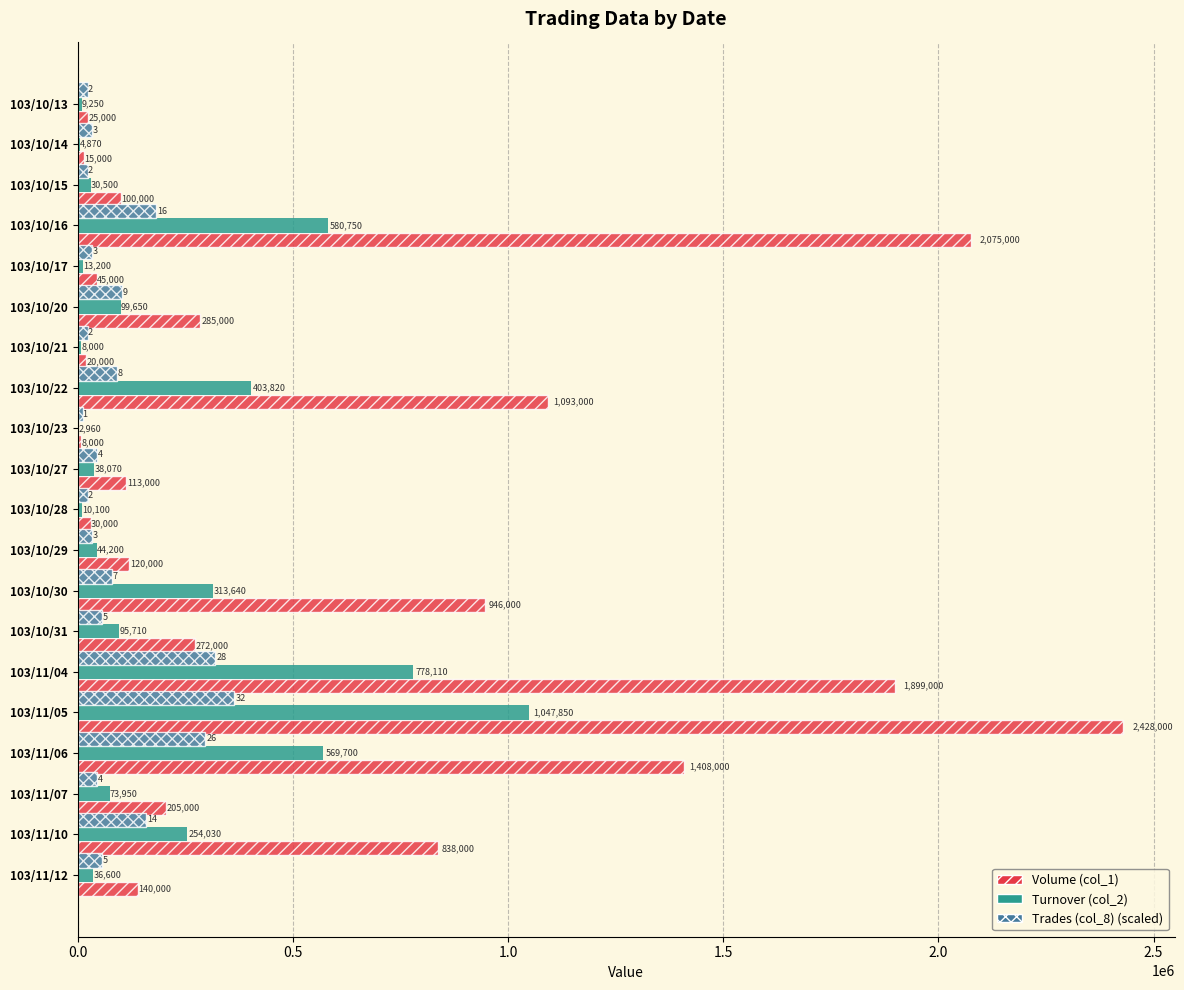

Between 103/10/27 and 103/10/29, which series saw the biggest shift?

Trades (col_8) (scaled)